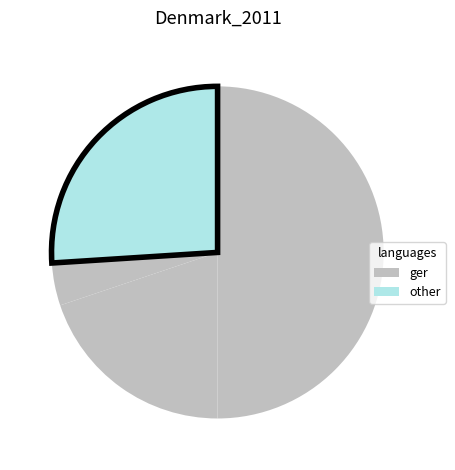

Count the number of slices in the pie.

4